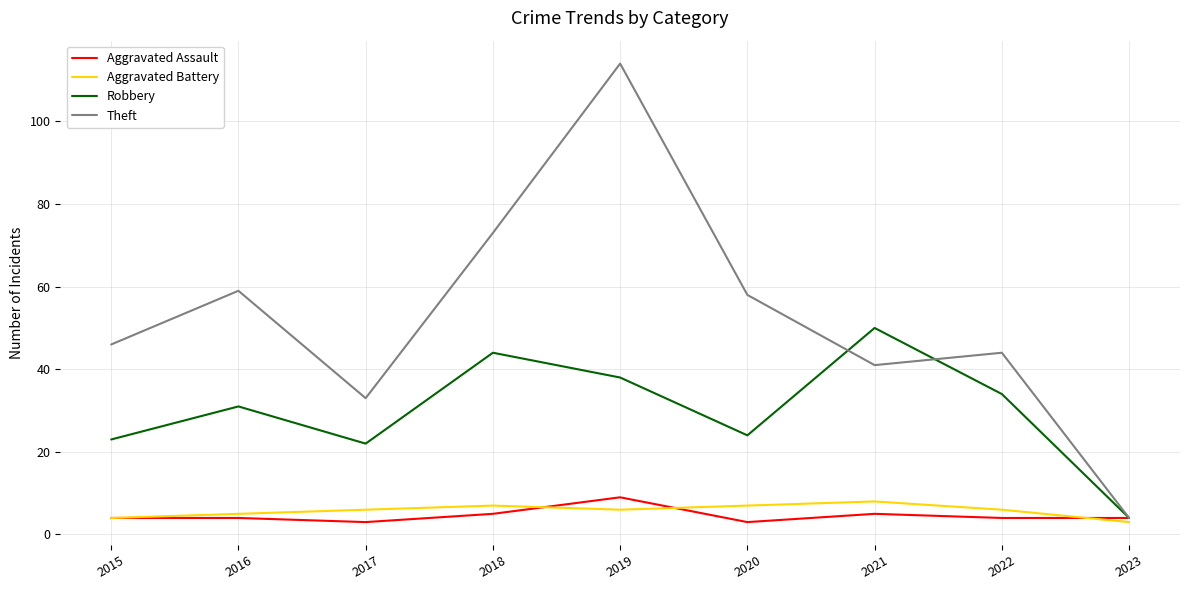

What is the spread (max minus min) of values at 2018?

68